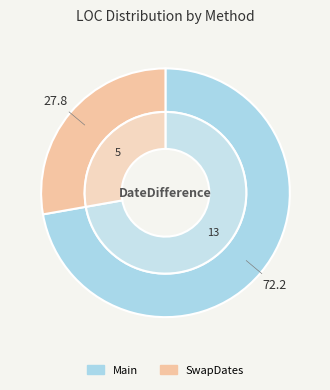

To the nearest percent, what portion does Main represent?

72%